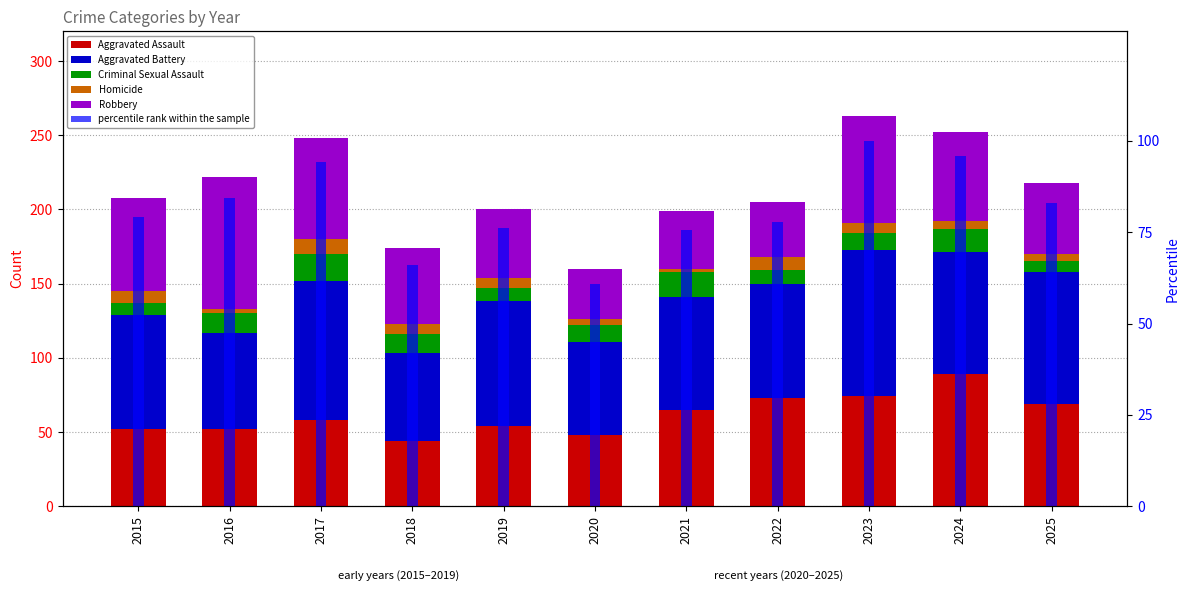

At which label does percentile rank within the sample first exceed 79?

2015